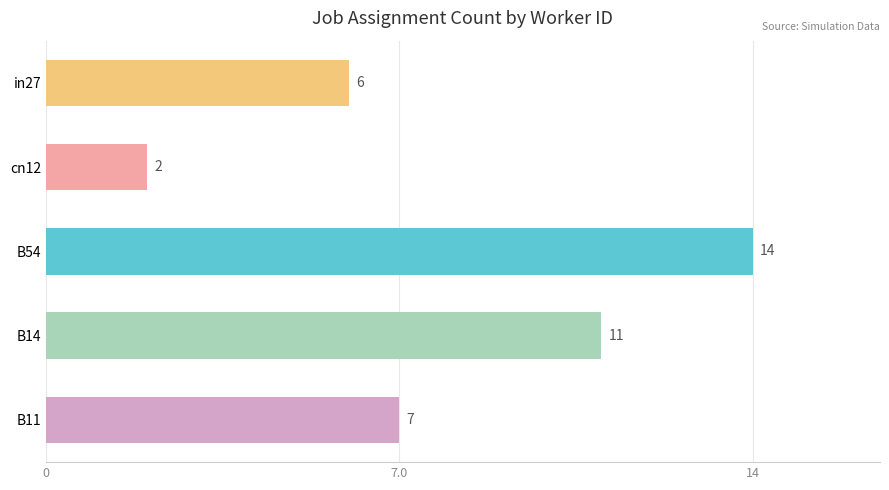

Count the number of categories in the chart.

5